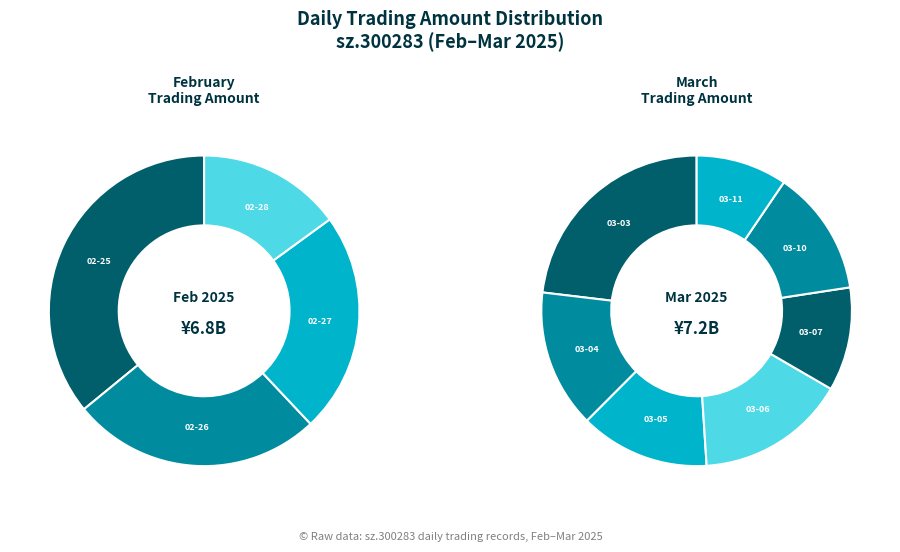

How many segments does this pie chart have?

11